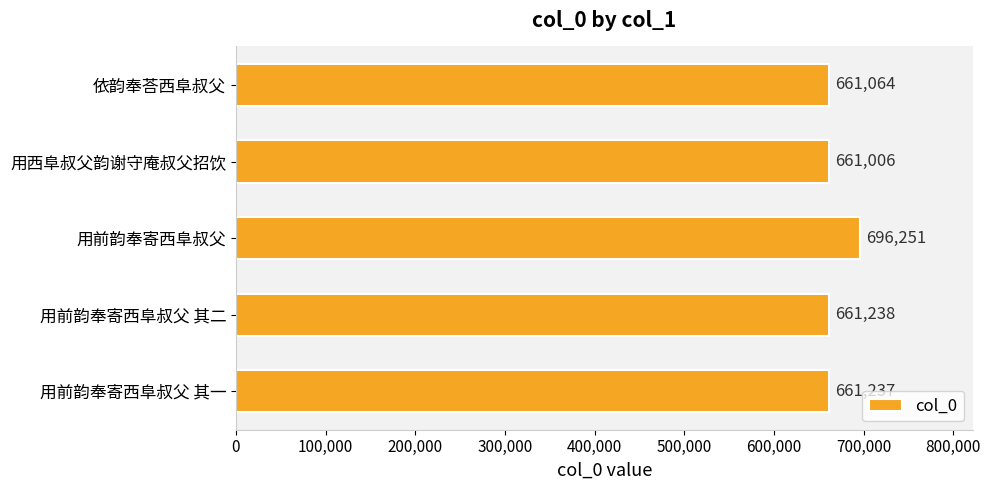

How many bars are there in total?

5